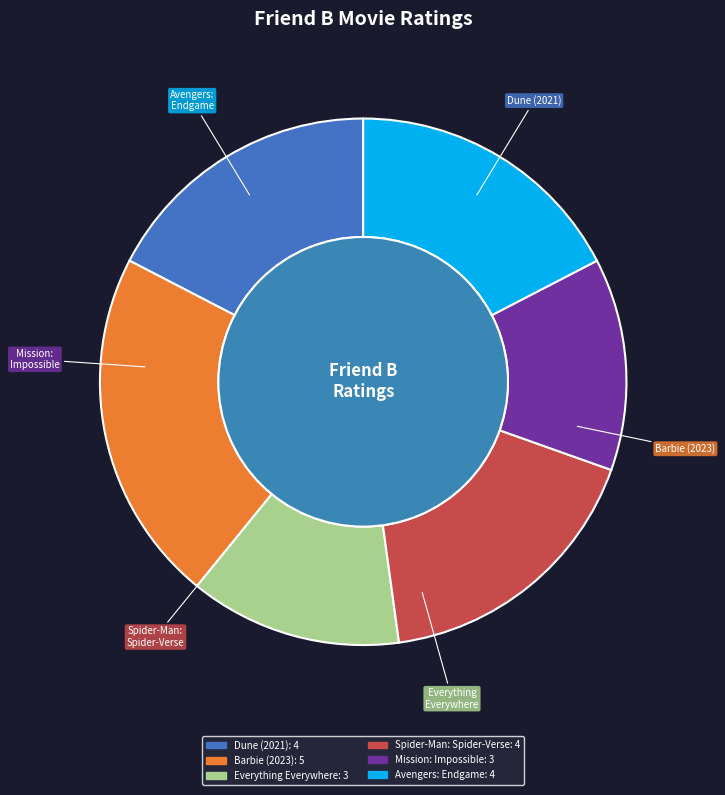

To the nearest percent, what is the average slice percentage?

17%